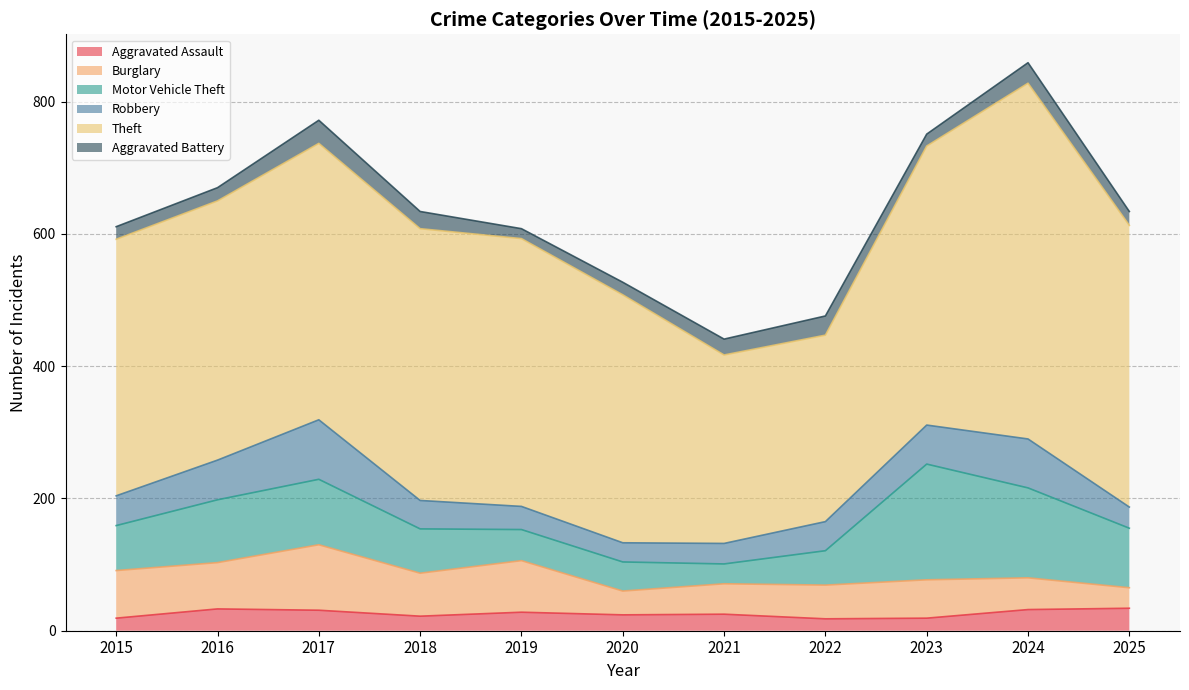

Which series has the widest spread of values?

Theft